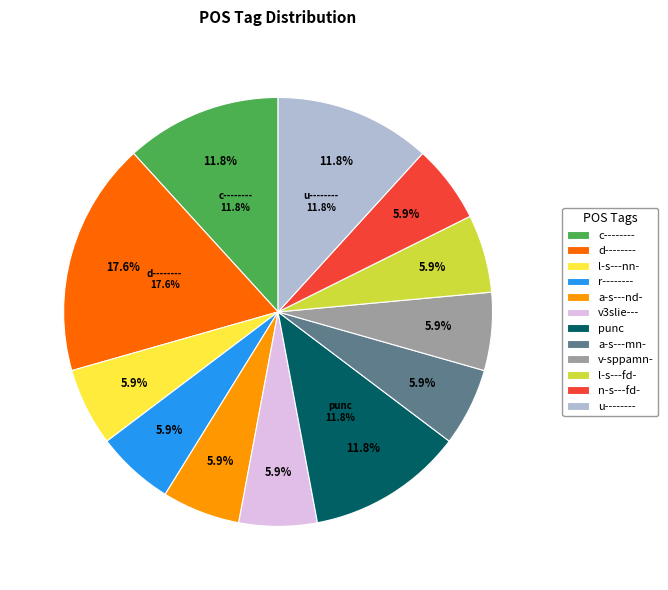

Is there a majority slice in this chart?

No